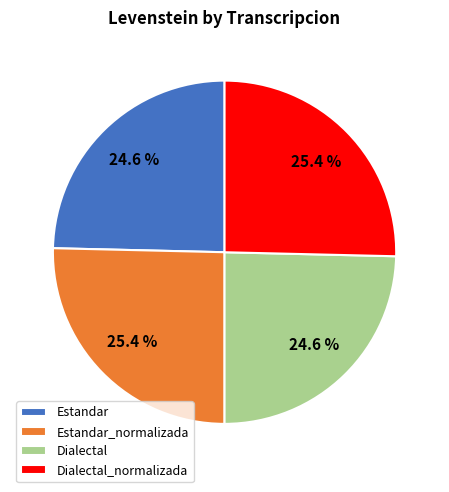

What is the total percentage of Estandar and Estandar_normalizada?

50.0%